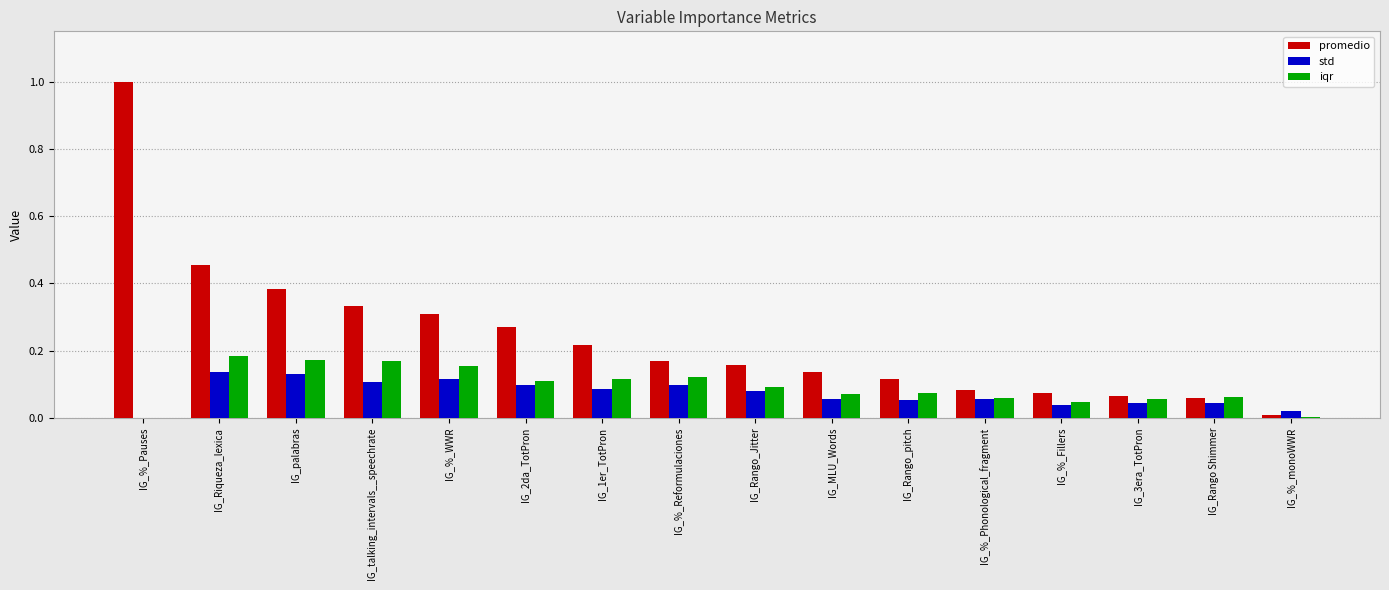

How many series are shown in this chart?

3